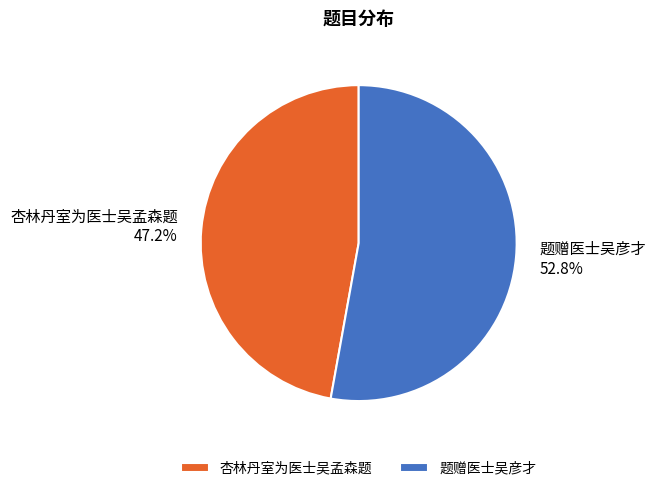

The 题赠医士吴彦才 slice represents 53% of the pie. True or false?

True